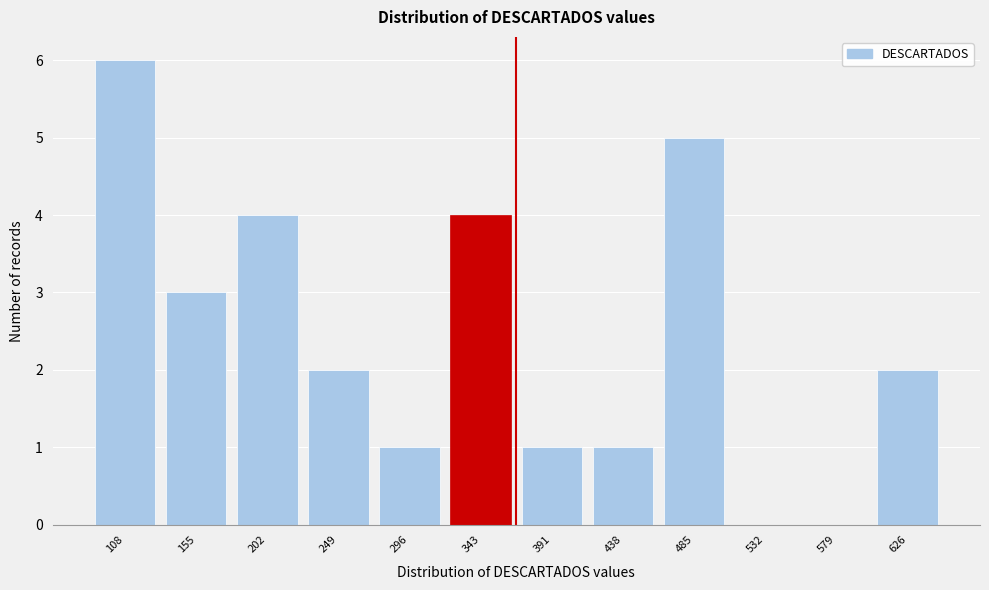

Reading left to right, list all the values displayed in this chart.

108=6	155=3	202=4	249=2	296=1	343=4	391=1	438=1	485=5	532=0	579=0	626=2